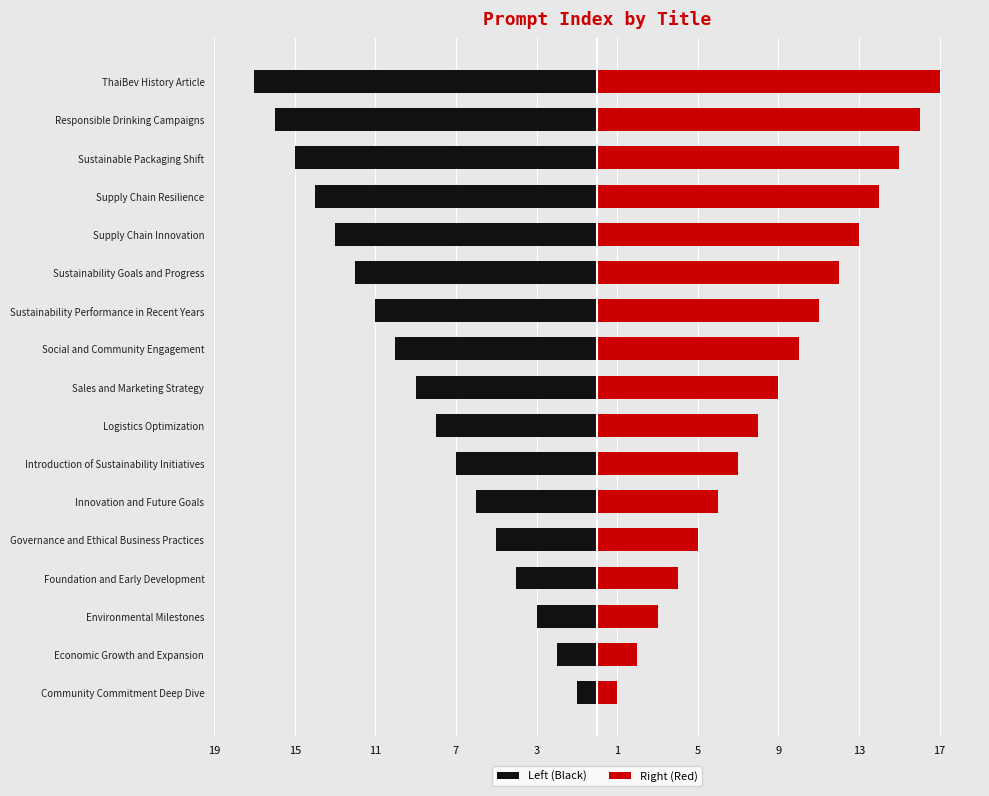

List the series in order of their peak value, lowest first.

Left (Black), Right (Red)